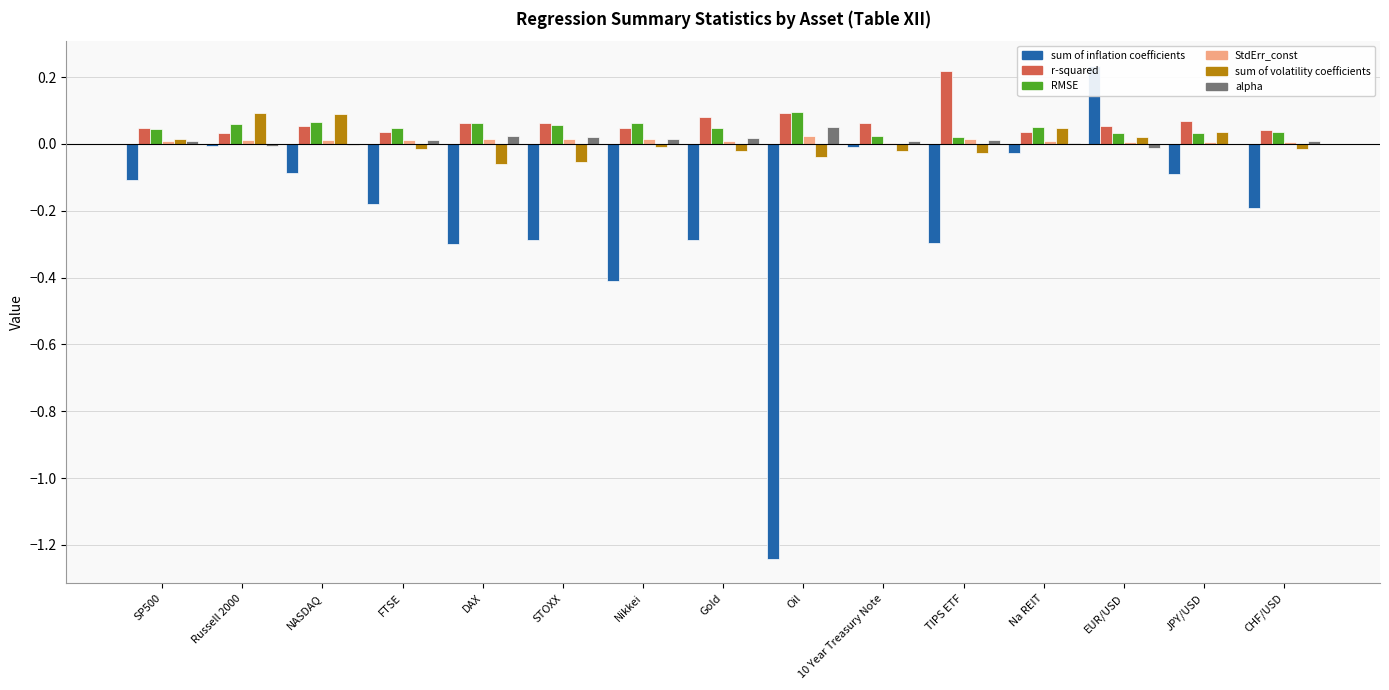

What is the difference between the maximum and minimum values in the RMSE series?

0.1